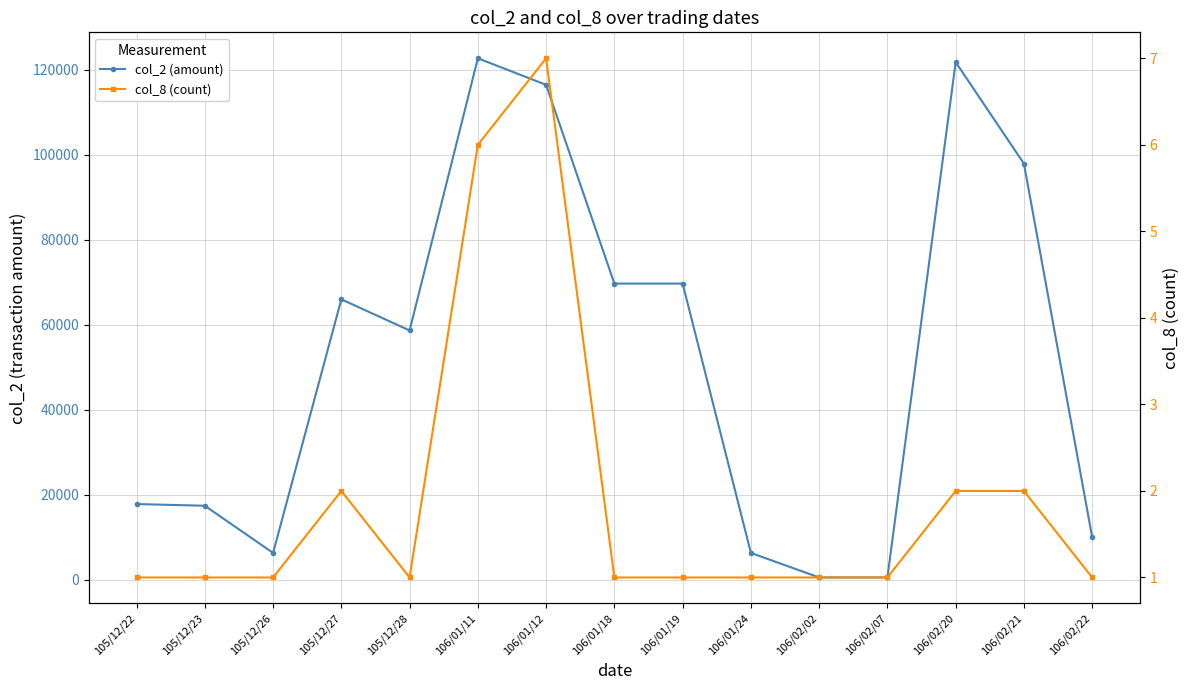

True or false: col_2 (amount) has more than 0 interior local peaks.

True